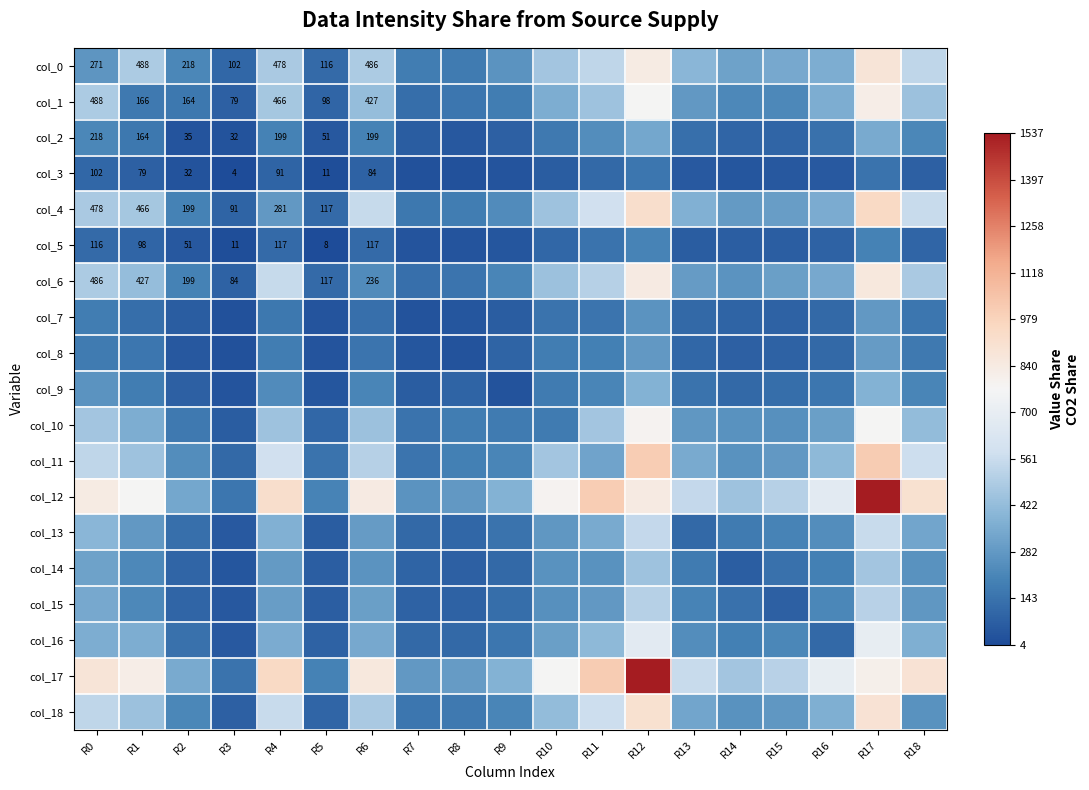

What is the sum of the col_6 values at R2 and R6?

435